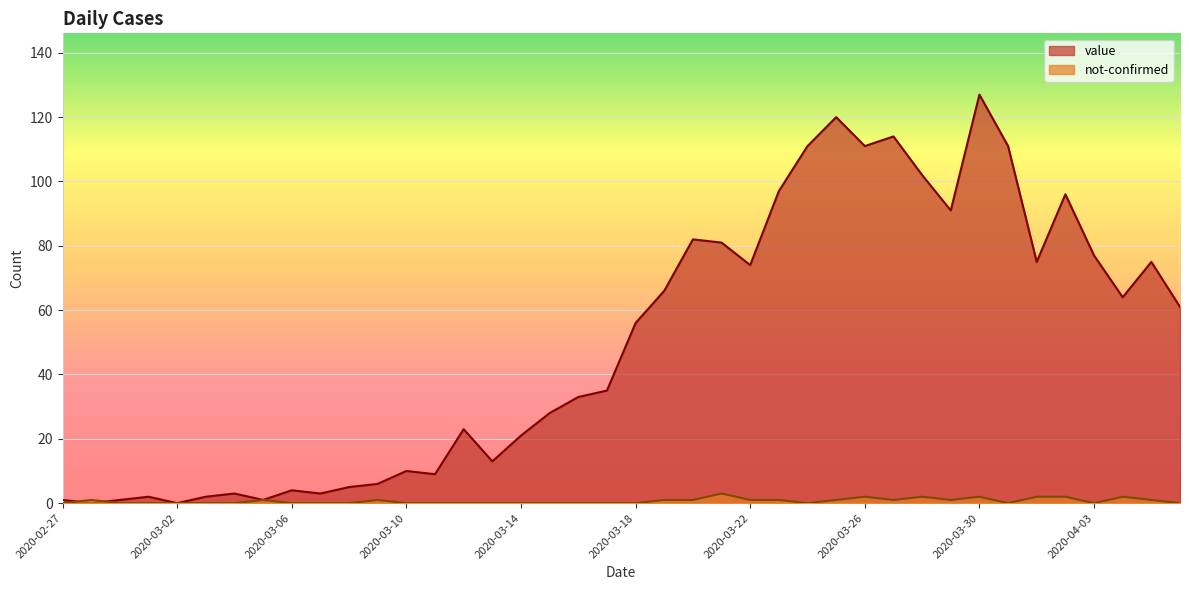

Count the number of data series in this chart.

2